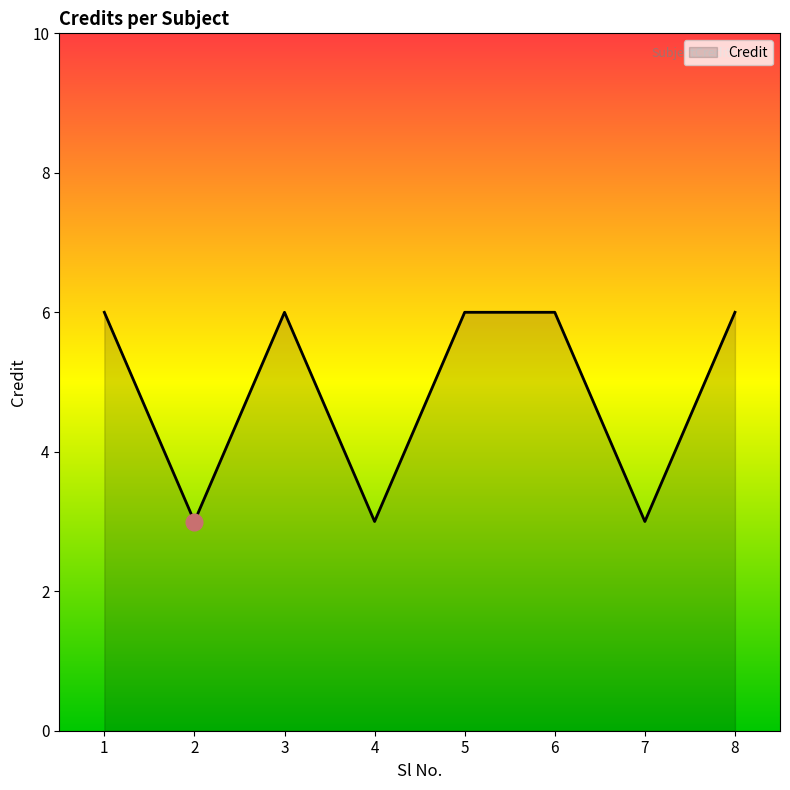

True or false: the data shows 6 at 5.

True